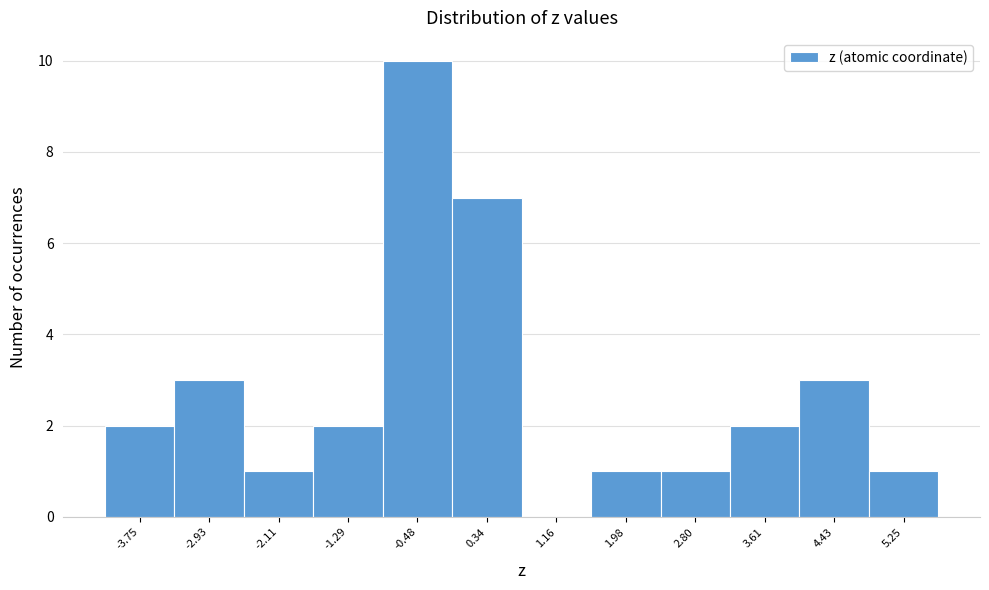

Over which range of the x-axis is the bar tallest?

-0.9 to -0.1